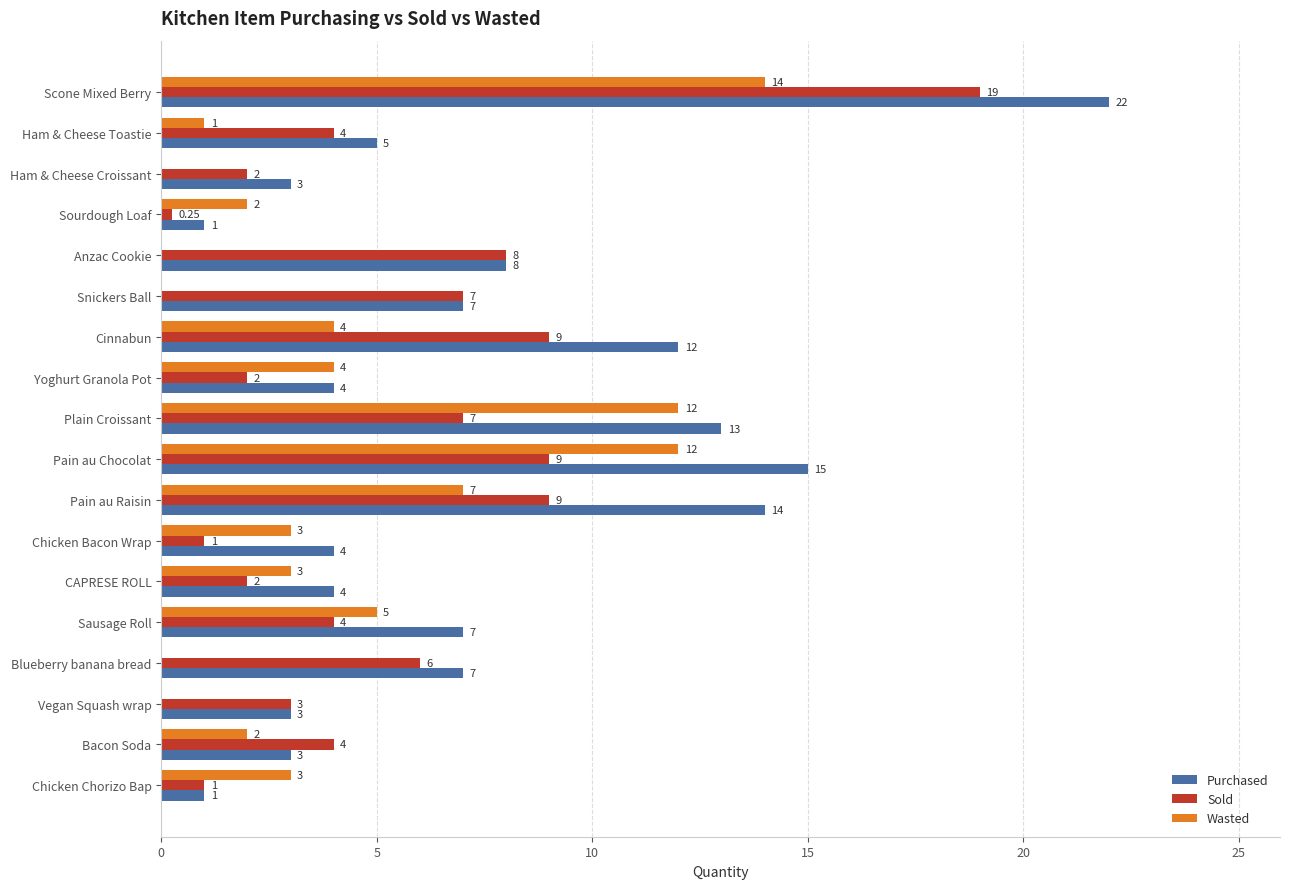

What is the total value across all series at Bacon Soda?

9.0